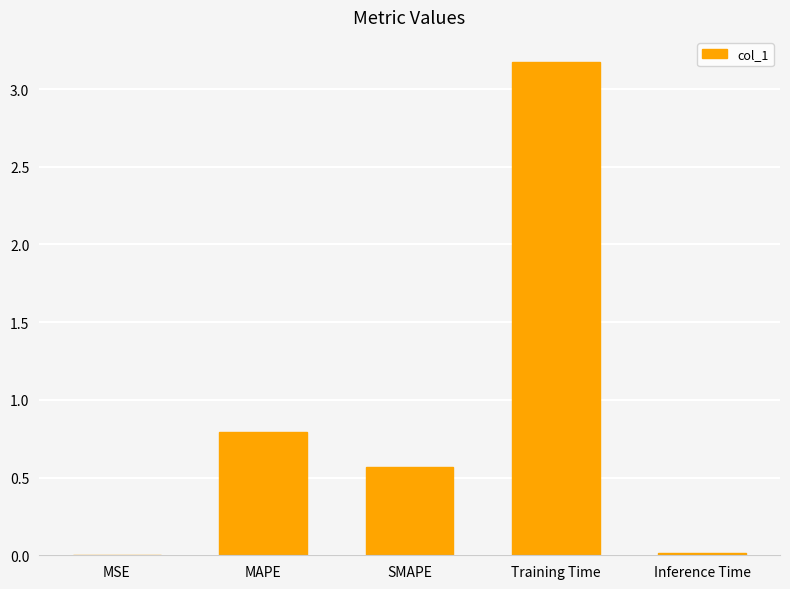

Are the bars horizontal?

No